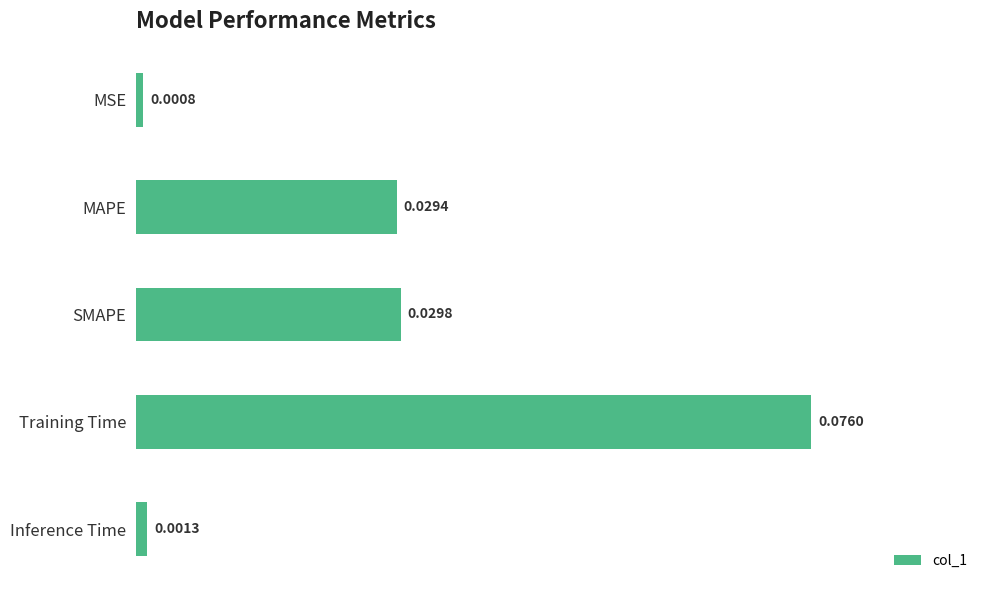

Which has a higher value, Training Time or Inference Time?

Training Time